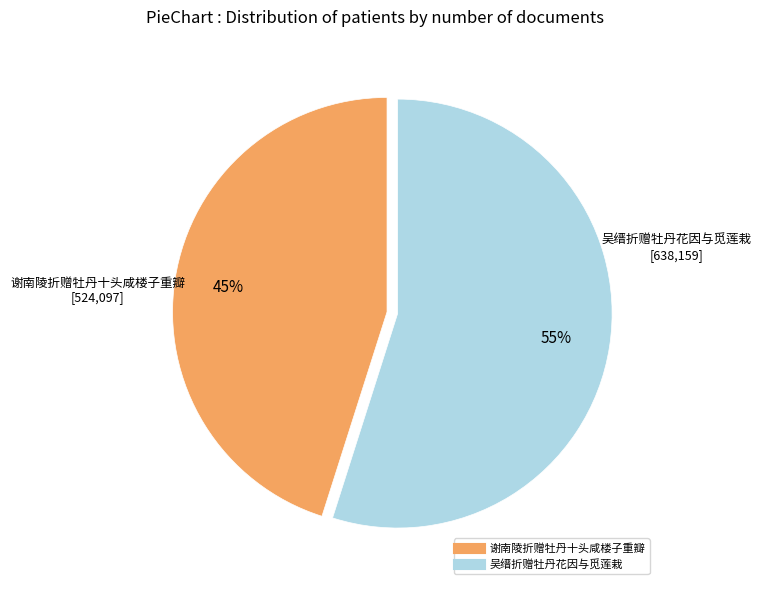

To the nearest percent, what percentage of the pie is 吴缙折赠牡丹花因与觅莲栽?

55%